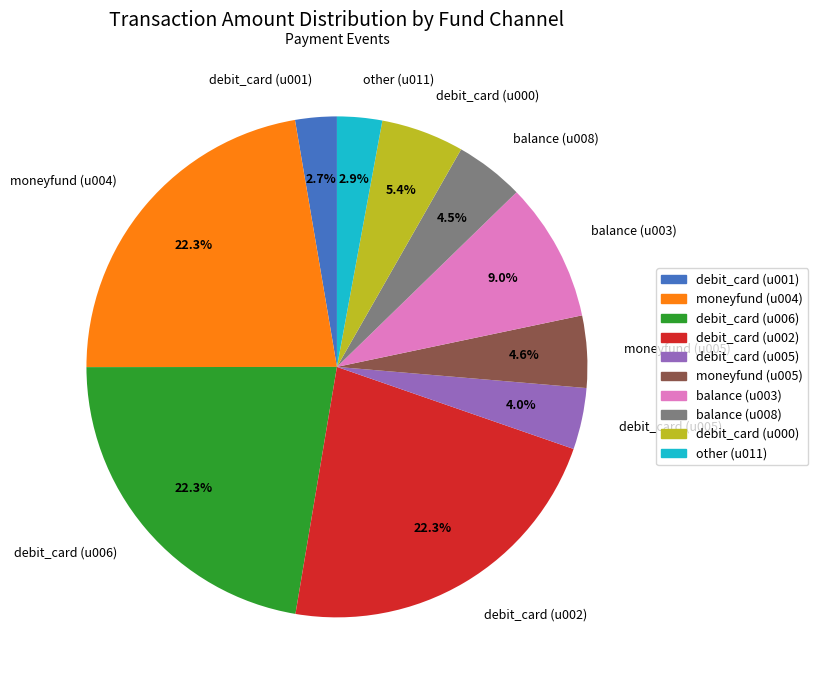

Is there any slice that represents more than half of the pie?

No